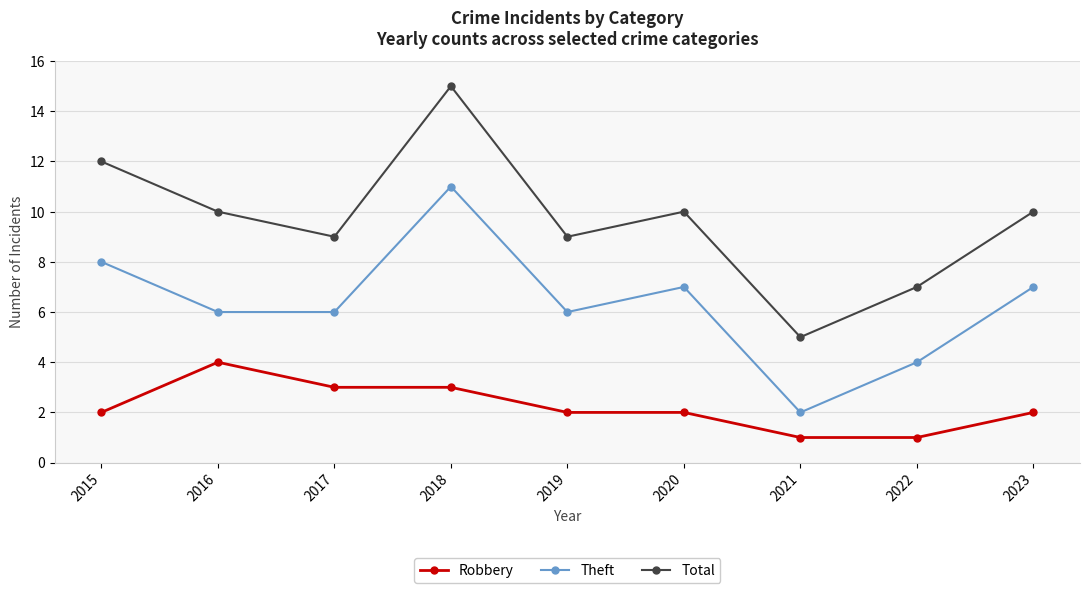

Which category has the highest value across all series?

2018